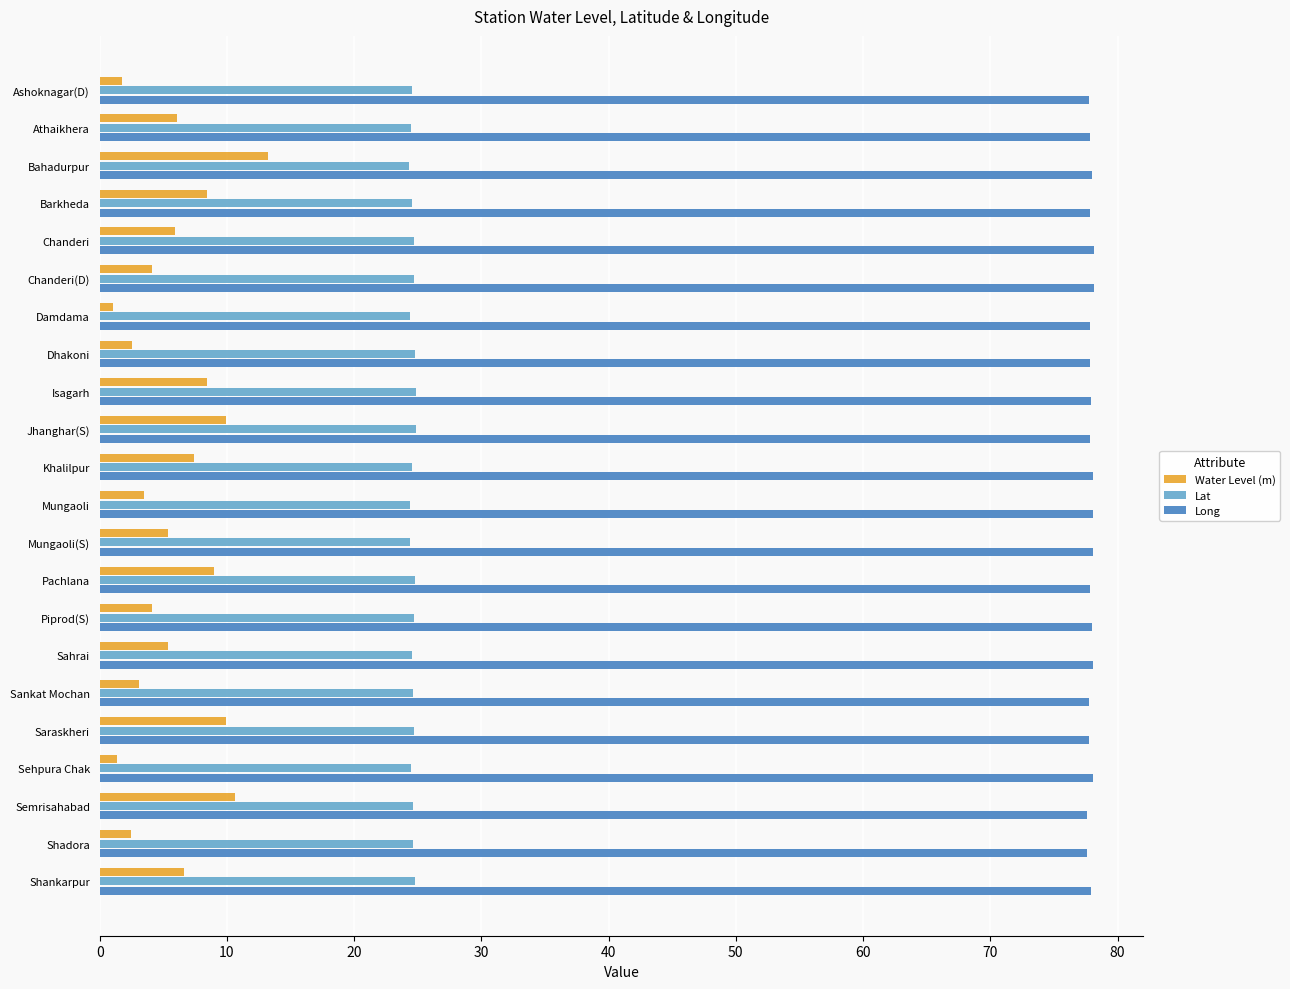

At how many categories does at least one series exceed 25?

22